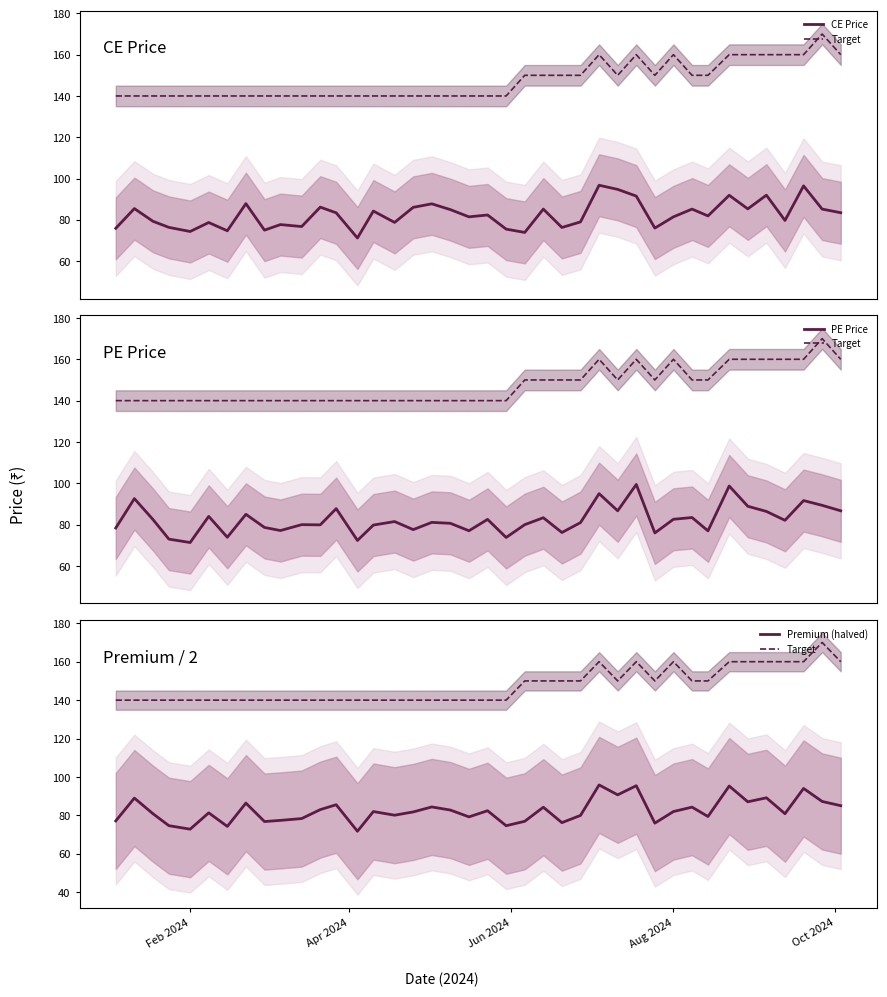

Count the number of categories in the chart.

40